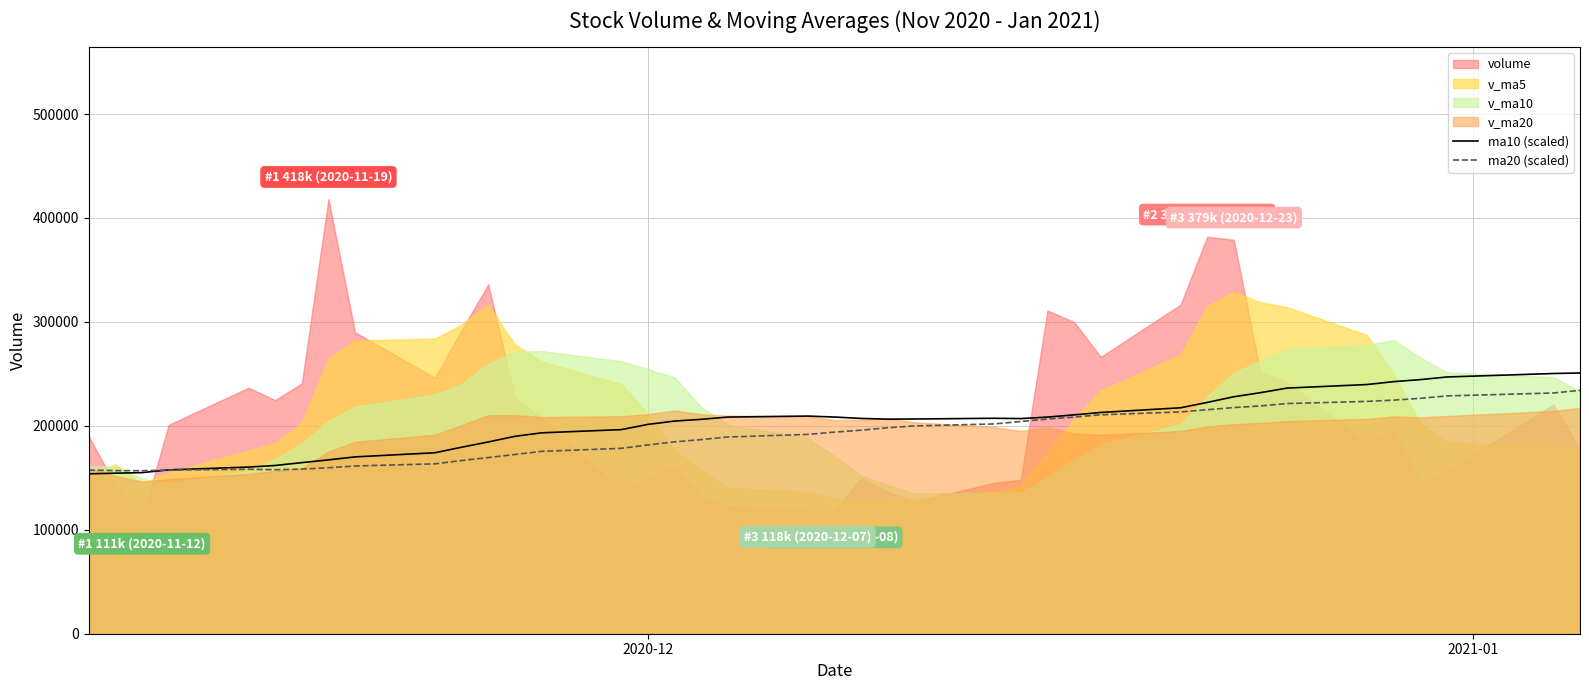

True or false: ma20 (scaled) and ma10 (scaled) cross at least once.

True